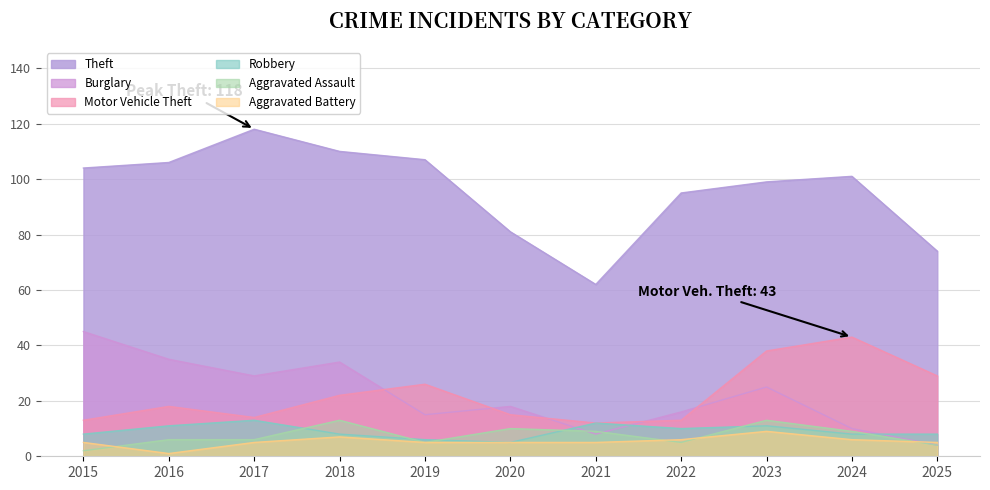

What is the spread (max minus min) of values at 2017?

113